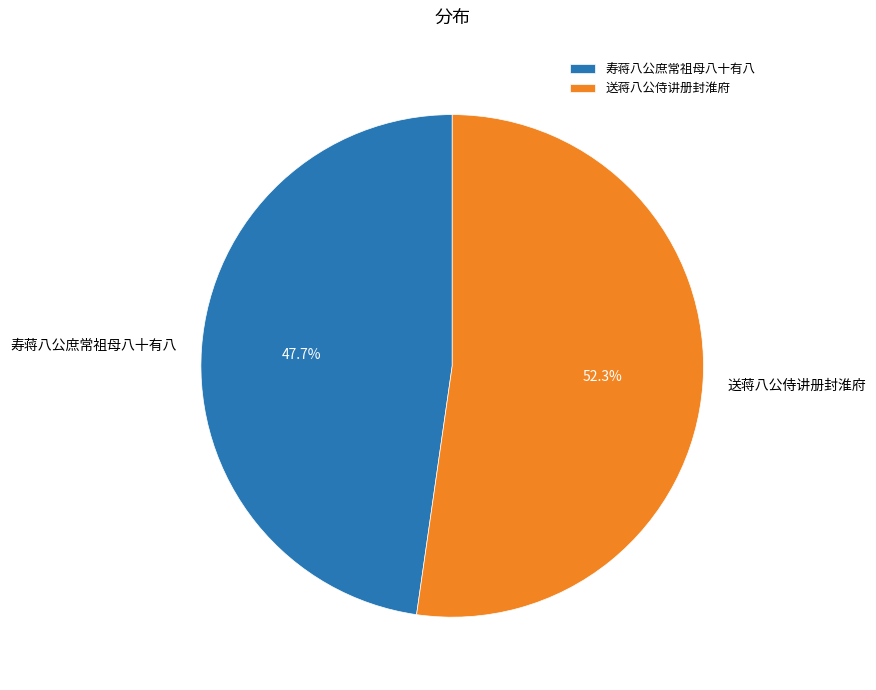

Combined, what portion of the pie is 送蒋八公侍讲册封淮府 and 寿蒋八公庶常祖母八十有八?

100.0%